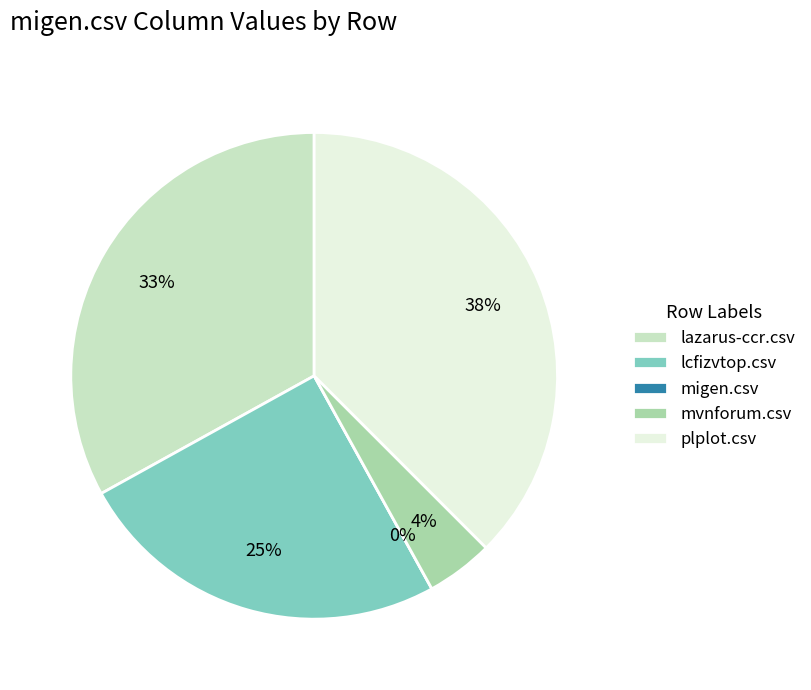

What is the smallest slice in the pie chart?

migen.csv